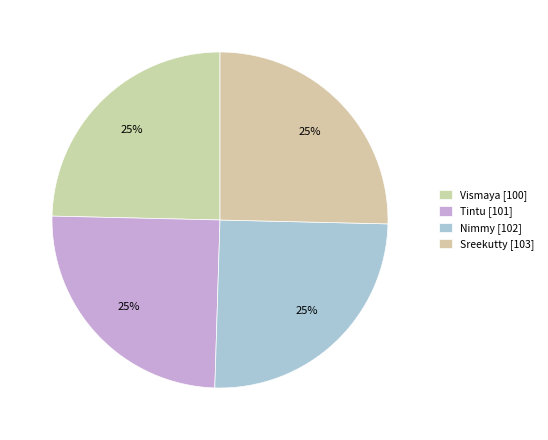

True or false: Sreekutty accounts for 25% of the total.

True